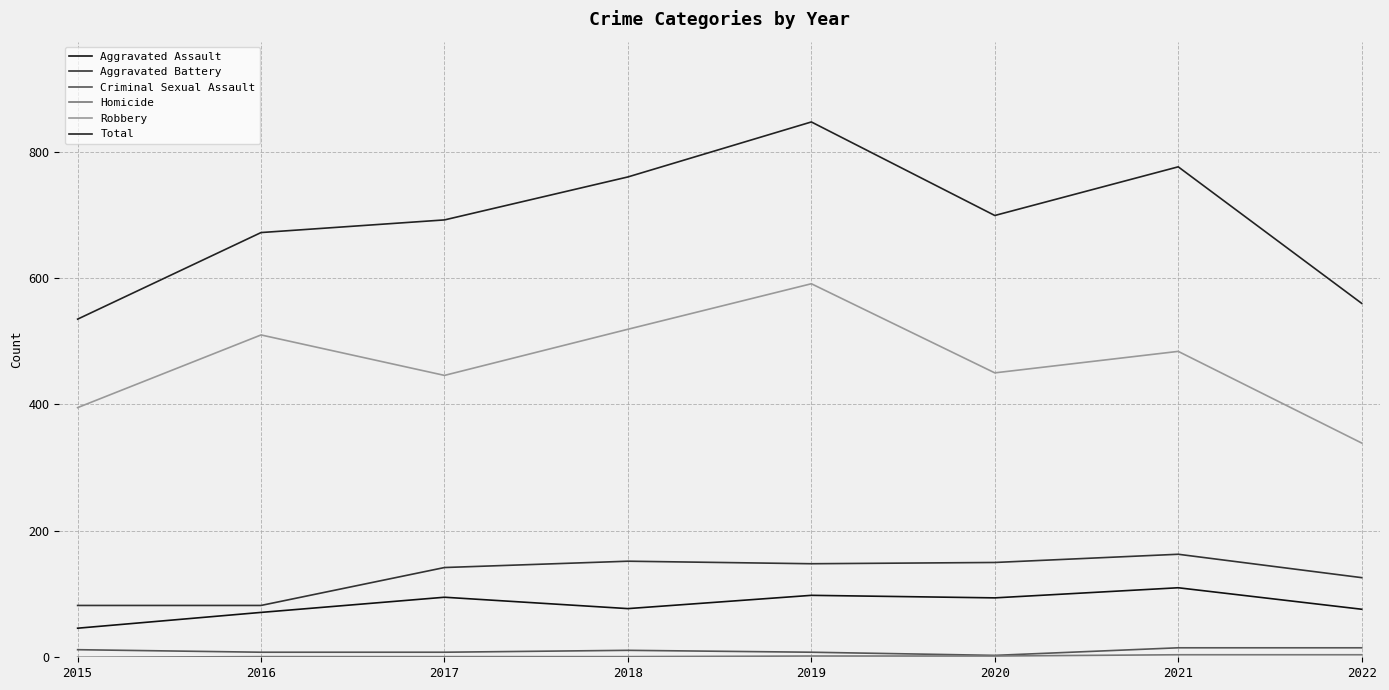

At which category does Robbery reach its first local valley?

2017